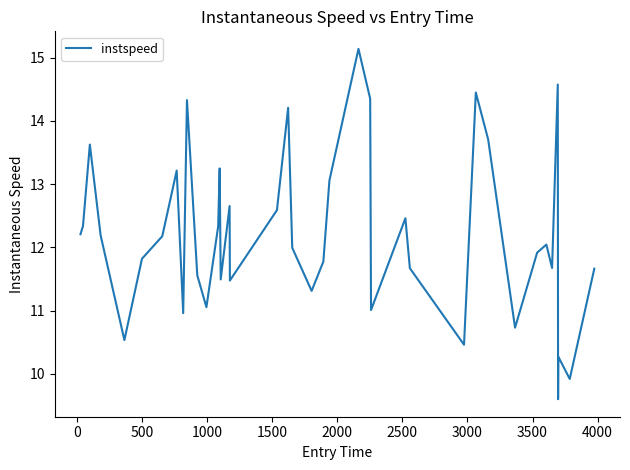

What is the maximum value shown in the chart?

15.1